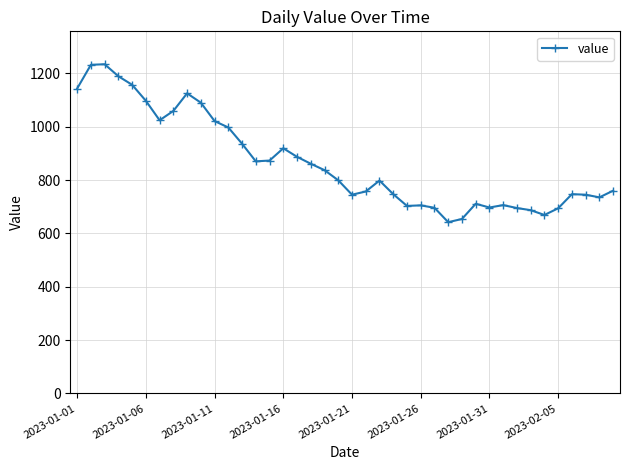

What is the difference between the second highest and second lowest values?

578